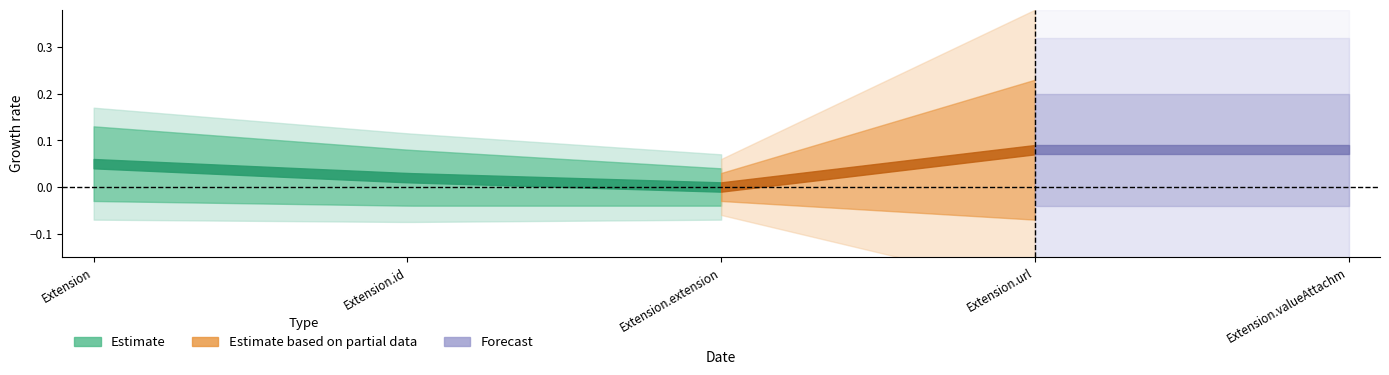

True or false: Estimate based on partial data and Forecast cross at least once.

False